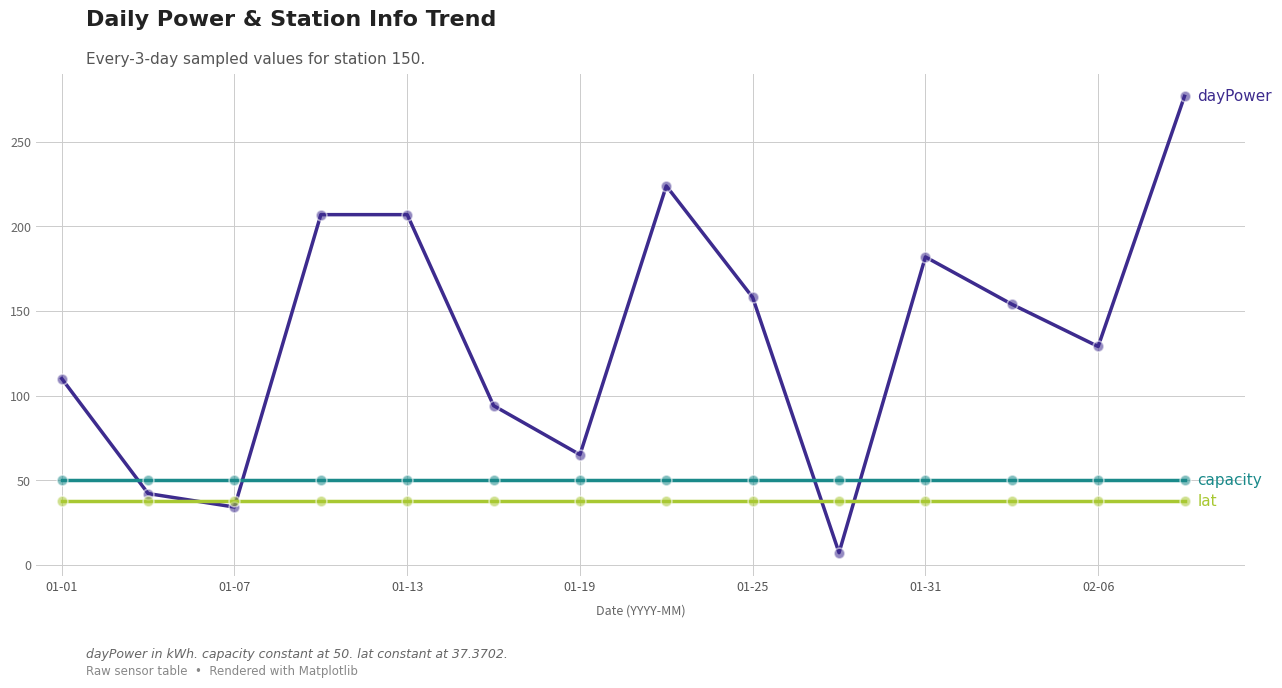

What is the greatest value displayed?

277.0